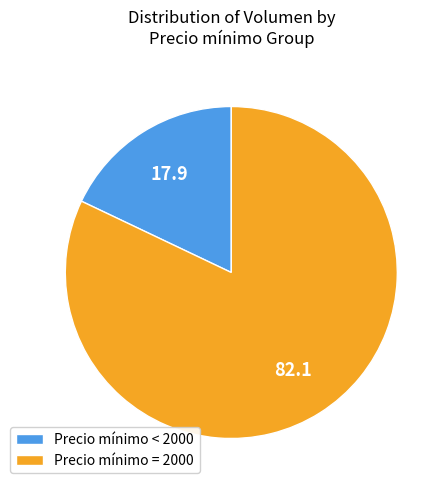

Which has a higher value, Precio mínimo = 2000 or Precio mínimo < 2000?

Precio mínimo = 2000